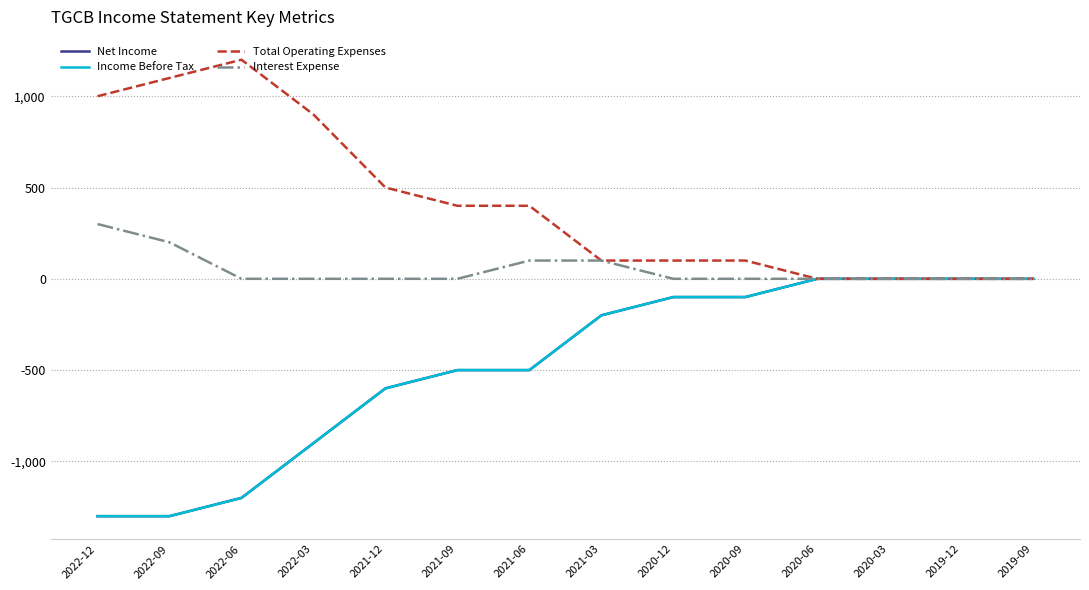

Reading left to right, extract all data points from this chart.

Net Income: -1300	-1300	-1200	-900	-600	-500	-500	-200	-100	-100	0	0	0	0
Income Before Tax: -1300	-1300	-1200	-900	-600	-500	-500	-200	-100	-100	0	0	0	0
Total Operating Expenses: 1000	1100	1200	900	500	400	400	100	100	100	0	0	0	0
Interest Expense: 300	200	0	0	0	0	100	100	0	0	0	0	0	0